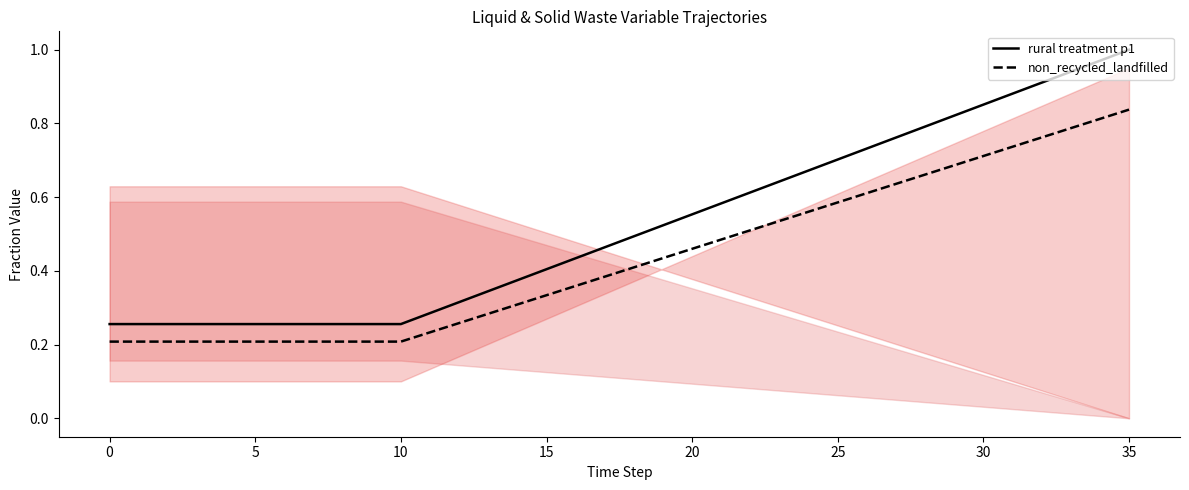

Reading left to right, extract all data points from this chart.

rural treatment p1: 0.3	0.3	0.3	0.3	0.3	0.3	0.3	0.3	0.3	0.3	0.3	0.3	0.3	0.3	0.4	0.4	0.4	0.5	0.5	0.5	0.6	0.6	0.6	0.6	0.7	0.7	0.7	0.8	0.8	0.8	0.9	0.9	0.9	0.9	1.0	1.0
non_recycled_landfilled: 0.2	0.2	0.2	0.2	0.2	0.2	0.2	0.2	0.2	0.2	0.2	0.2	0.3	0.3	0.3	0.3	0.4	0.4	0.4	0.4	0.5	0.5	0.5	0.5	0.6	0.6	0.6	0.6	0.7	0.7	0.7	0.7	0.8	0.8	0.8	0.8